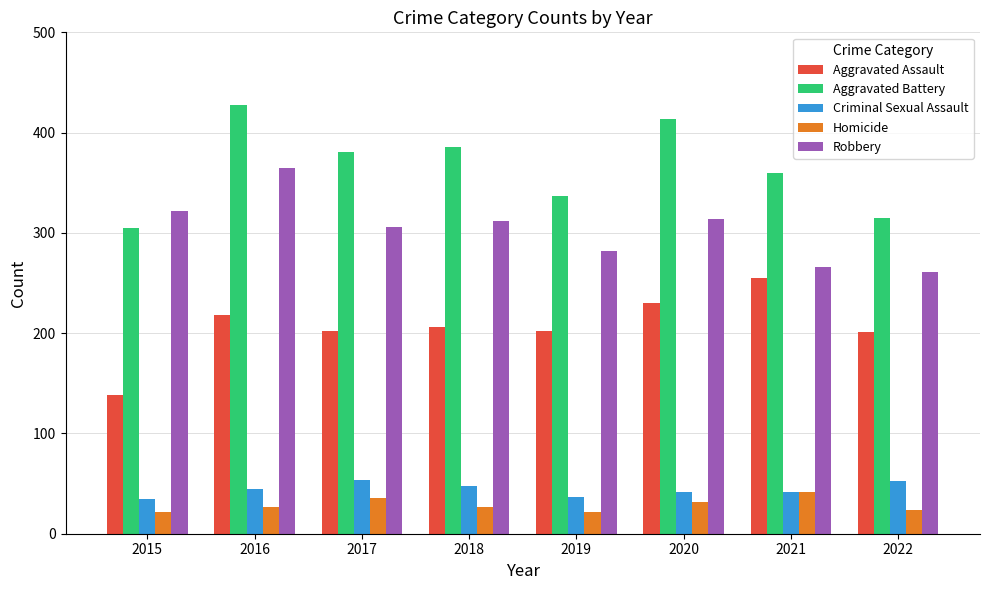

Rank the series at 2022 from highest to lowest value.

Aggravated Battery, Robbery, Aggravated Assault, Criminal Sexual Assault, Homicide